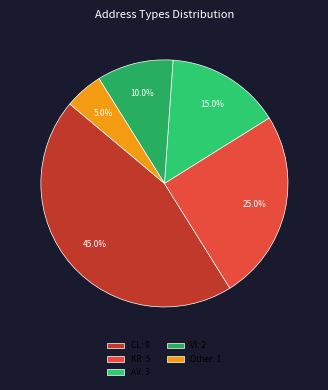

Rank the categories by value from lowest to highest.

Other, VI, AV, KR, CL